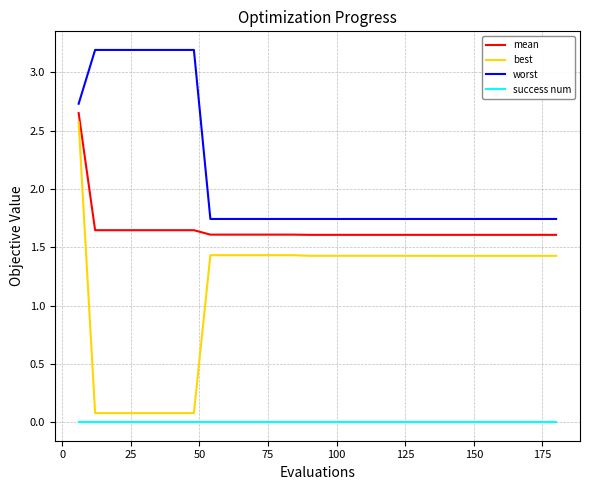

What is the greatest value displayed?

3.2